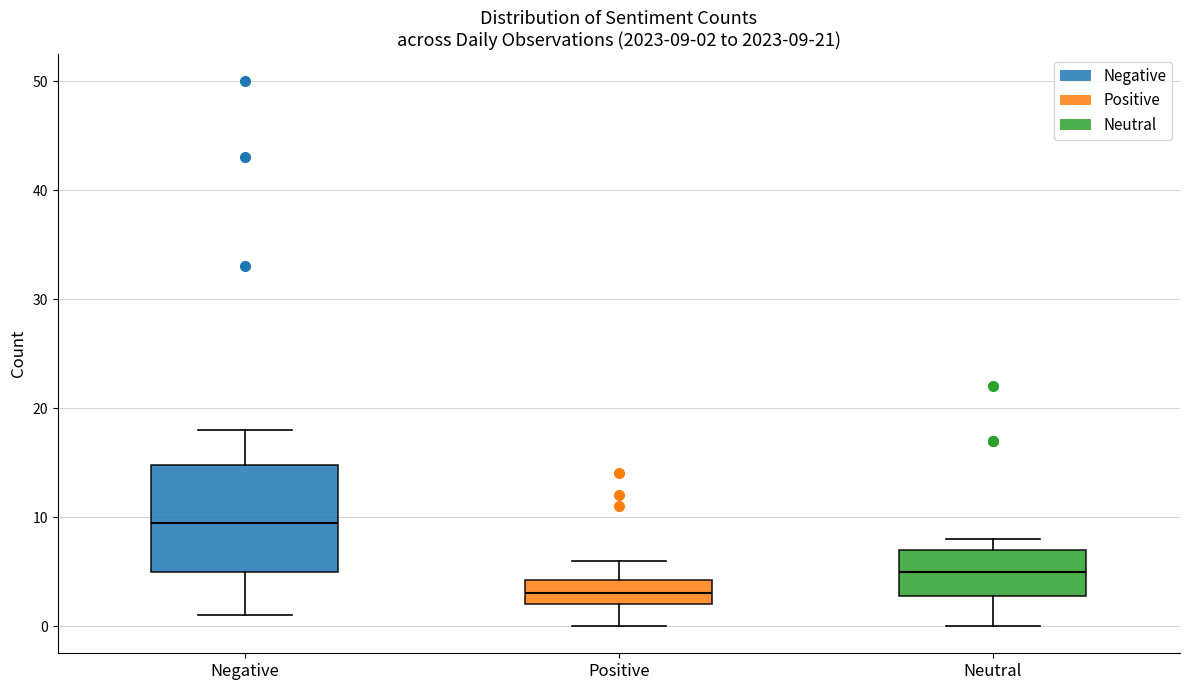

Which box is the tallest, from its lower edge to its upper edge?

Negative